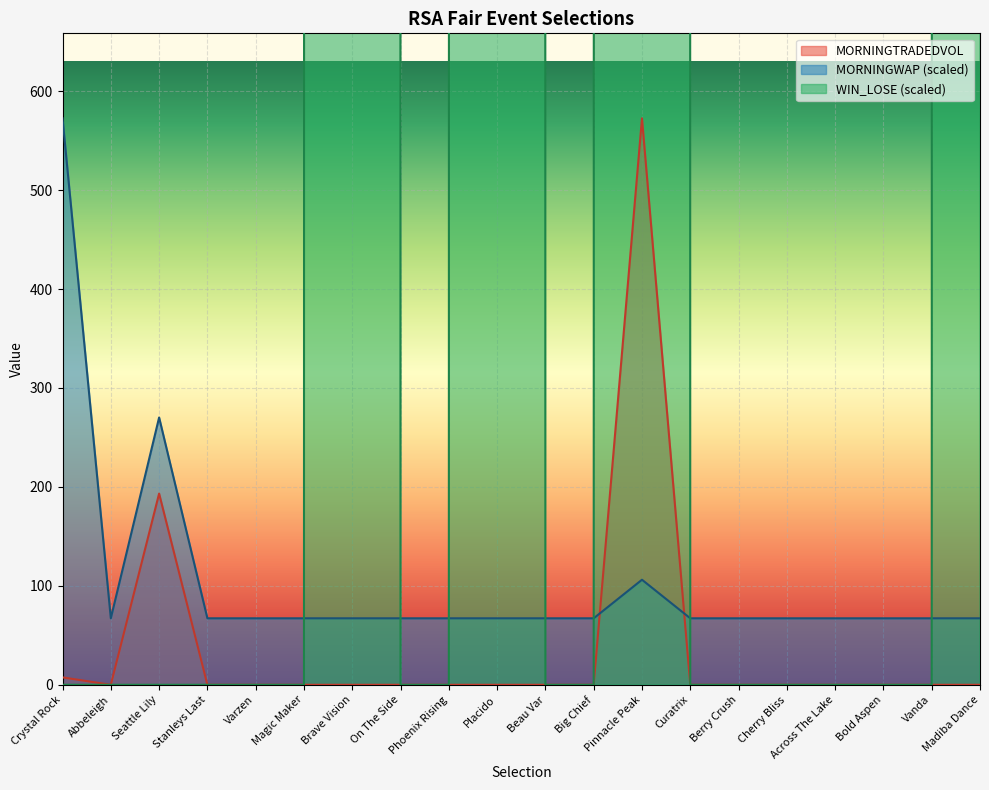

What is the label of the 16th point from the left?

Cherry Bliss